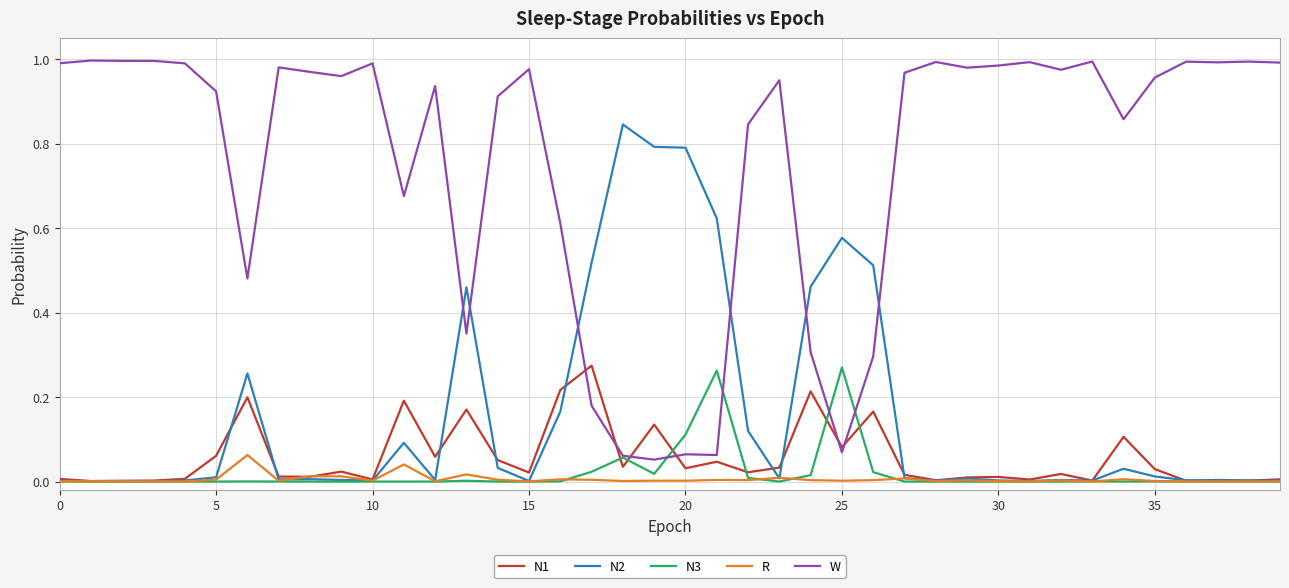

True or false: N2 and W cross at least once.

True